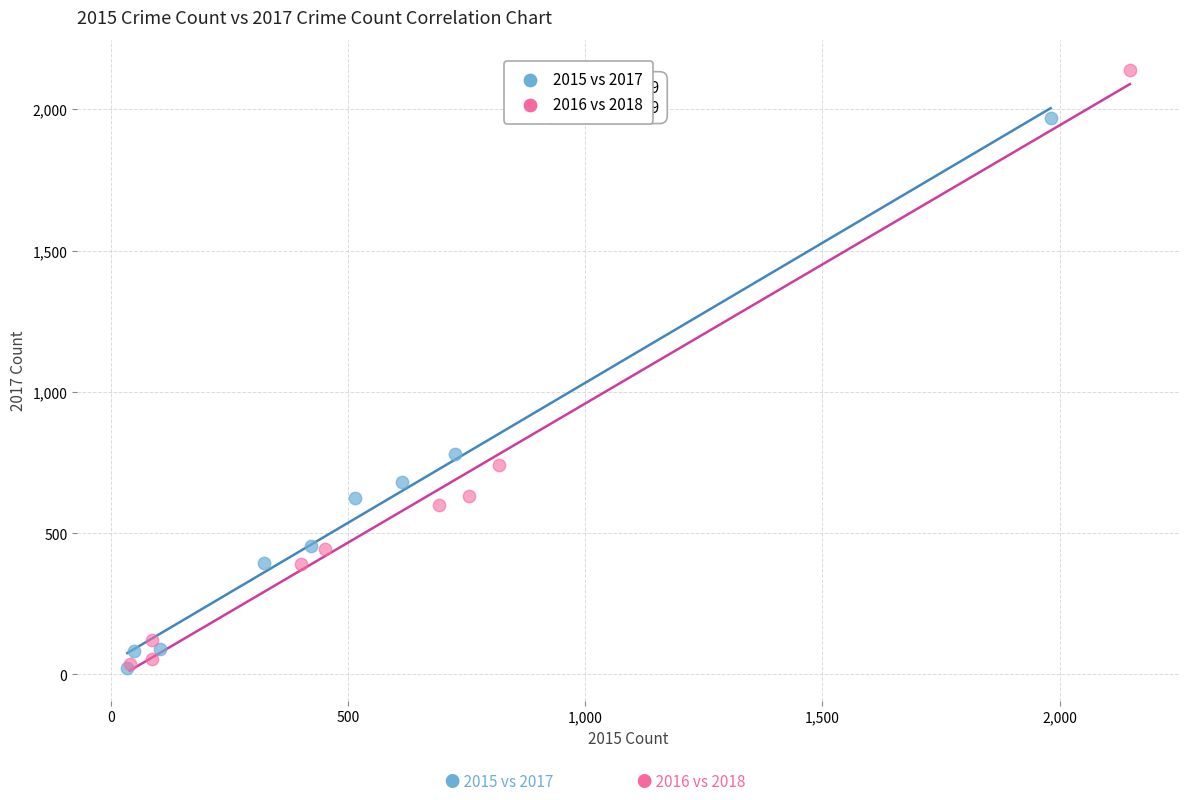

Which series has the largest Y range (max minus min)?

2016 vs 2018